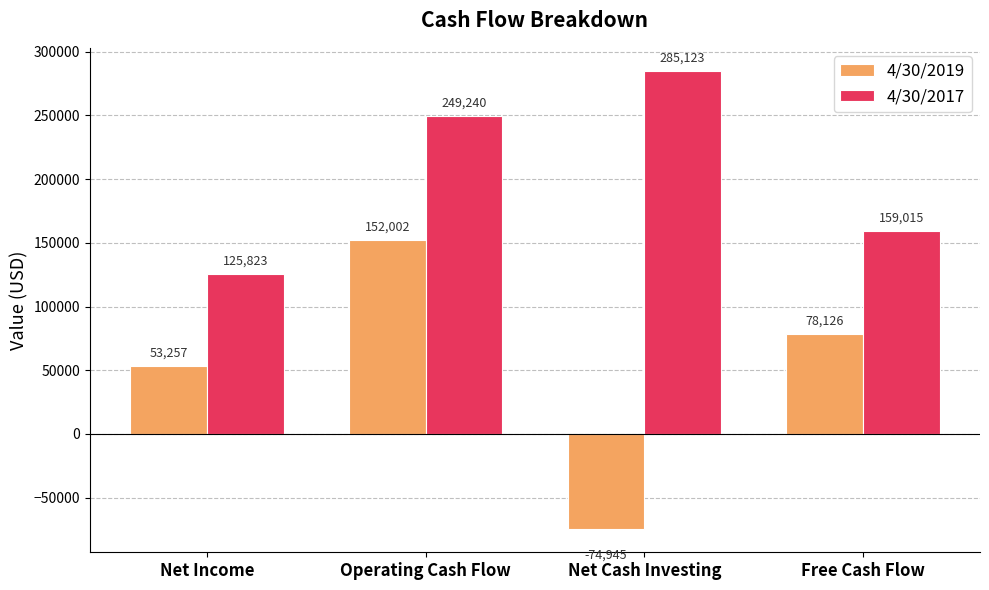

The value of 4/30/2017 at Net Cash Investing is 95297. True or false?

False